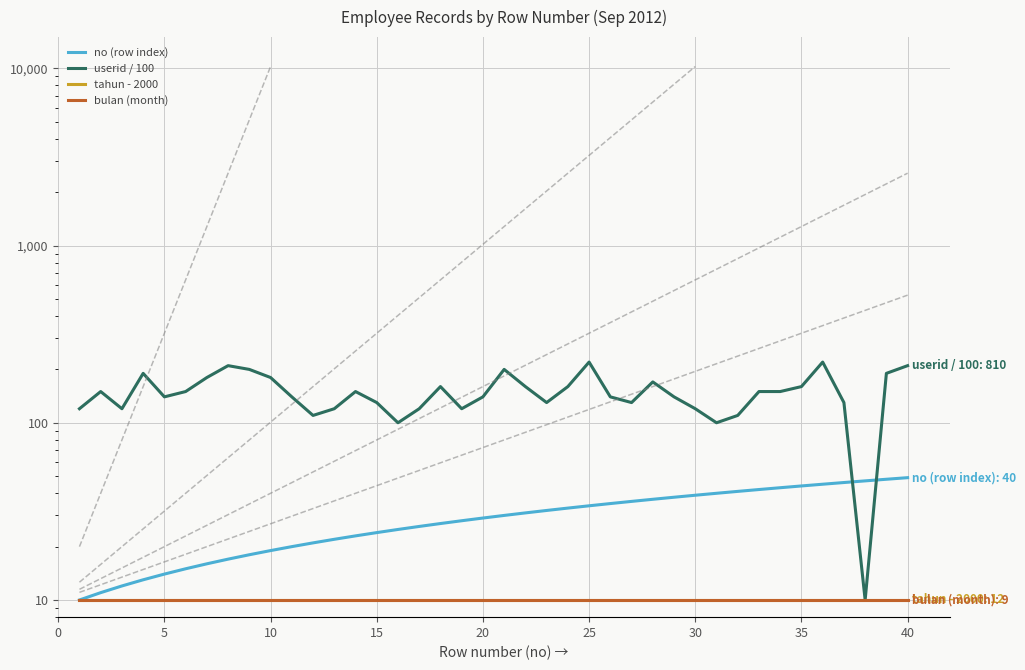

Rank the series at 40 from highest to lowest value.

userid / 100, no (row index), tahun - 2000, bulan (month)